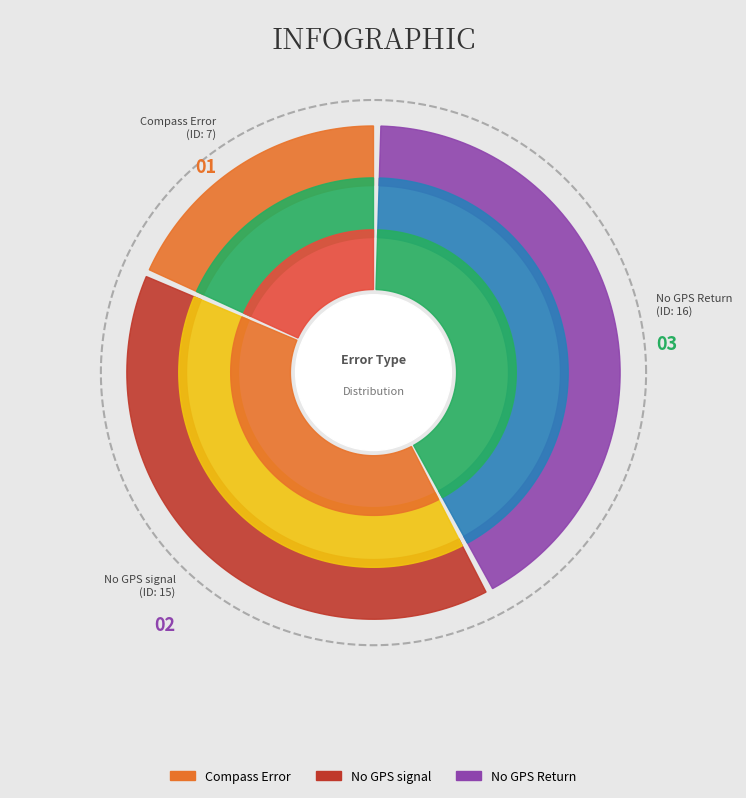

Count the number of slices in the pie.

3